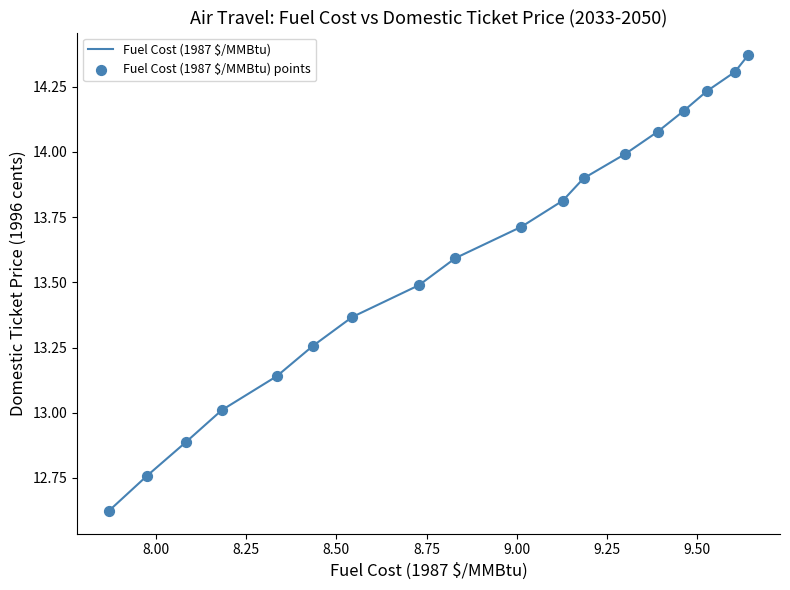

What is the difference between the maximum and minimum values?

1.7